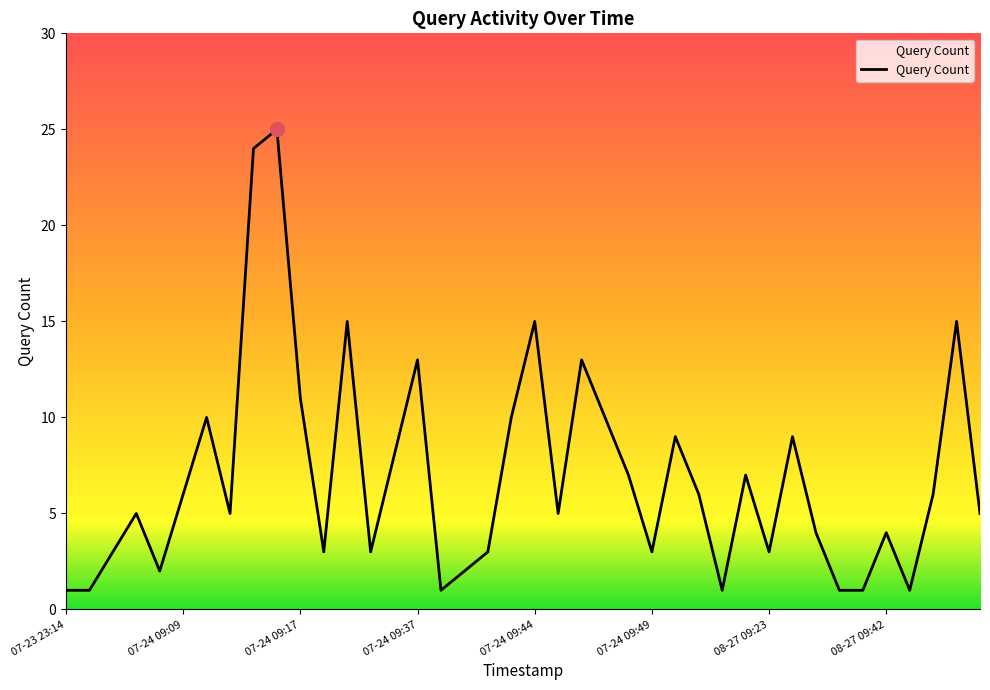

What is the difference between the maximum and minimum values?

24